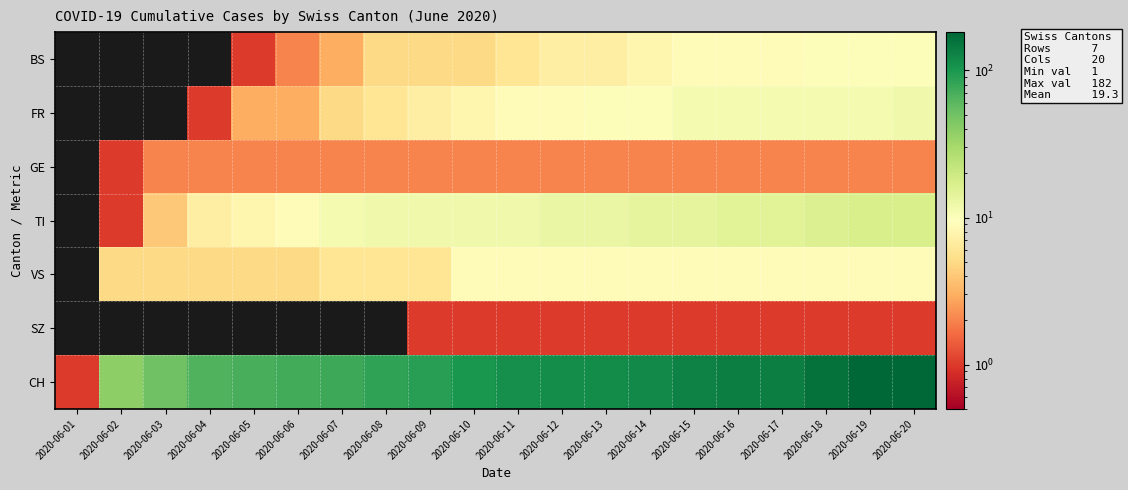

Reading left to right, what are all the values shown in this chart?

BS: 2020-06-01=0	2020-06-02=0	2020-06-03=0	2020-06-04=0	2020-06-05=1	2020-06-06=2	2020-06-07=3	2020-06-08=5	2020-06-09=5	2020-06-10=5	2020-06-11=6	2020-06-12=7	2020-06-13=7	2020-06-14=8	2020-06-15=9	2020-06-16=9	2020-06-17=9	2020-06-18=10	2020-06-19=10	2020-06-20=10
FR: 2020-06-01=0	2020-06-02=0	2020-06-03=0	2020-06-04=1	2020-06-05=3	2020-06-06=3	2020-06-07=5	2020-06-08=6	2020-06-09=7	2020-06-10=8	2020-06-11=9	2020-06-12=9	2020-06-13=10	2020-06-14=10	2020-06-15=11	2020-06-16=11	2020-06-17=11	2020-06-18=11	2020-06-19=11	2020-06-20=12
GE: 2020-06-01=0	2020-06-02=1	2020-06-03=2	2020-06-04=2	2020-06-05=2	2020-06-06=2	2020-06-07=2	2020-06-08=2	2020-06-09=2	2020-06-10=2	2020-06-11=2	2020-06-12=2	2020-06-13=2	2020-06-14=2	2020-06-15=2	2020-06-16=2	2020-06-17=2	2020-06-18=2	2020-06-19=2	2020-06-20=2
TI: 2020-06-01=0	2020-06-02=1	2020-06-03=4	2020-06-04=7	2020-06-05=8	2020-06-06=9	2020-06-07=11	2020-06-08=12	2020-06-09=12	2020-06-10=12	2020-06-11=12	2020-06-12=13	2020-06-13=13	2020-06-14=14	2020-06-15=14	2020-06-16=15	2020-06-17=15	2020-06-18=16	2020-06-19=17	2020-06-20=17
VS: 2020-06-01=0	2020-06-02=5	2020-06-03=5	2020-06-04=5	2020-06-05=5	2020-06-06=5	2020-06-07=6	2020-06-08=6	2020-06-09=6	2020-06-10=9	2020-06-11=9	2020-06-12=9	2020-06-13=9	2020-06-14=9	2020-06-15=9	2020-06-16=9	2020-06-17=9	2020-06-18=9	2020-06-19=9	2020-06-20=9
SZ: 2020-06-01=0	2020-06-02=0	2020-06-03=0	2020-06-04=0	2020-06-05=0	2020-06-06=0	2020-06-07=0	2020-06-08=0	2020-06-09=1	2020-06-10=1	2020-06-11=1	2020-06-12=1	2020-06-13=1	2020-06-14=1	2020-06-15=1	2020-06-16=1	2020-06-17=1	2020-06-18=1	2020-06-19=1	2020-06-20=1
CH: 2020-06-01=1	2020-06-02=38	2020-06-03=51	2020-06-04=66	2020-06-05=70	2020-06-06=74	2020-06-07=76	2020-06-08=84	2020-06-09=91	2020-06-10=100	2020-06-11=111	2020-06-12=113	2020-06-13=117	2020-06-14=119	2020-06-15=131	2020-06-16=135	2020-06-17=138	2020-06-18=160	2020-06-19=182	2020-06-20=182